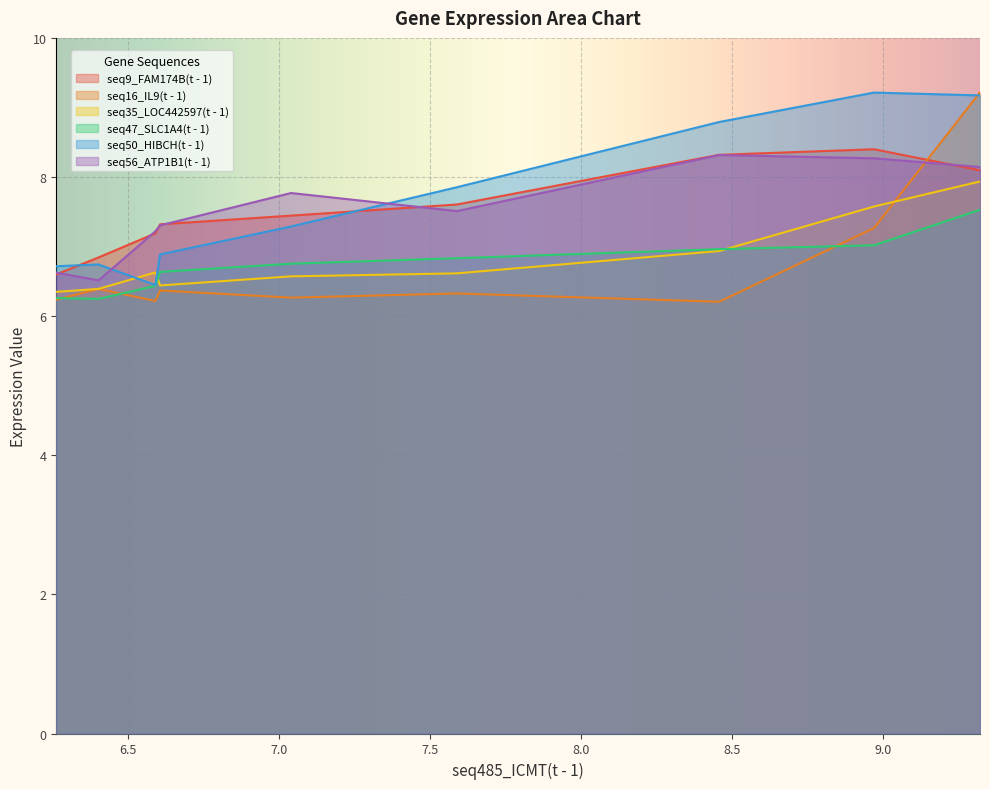

What is the sum of the seq47_SLC1A4(t - 1) values at 6.401 and 8.97?

13.3